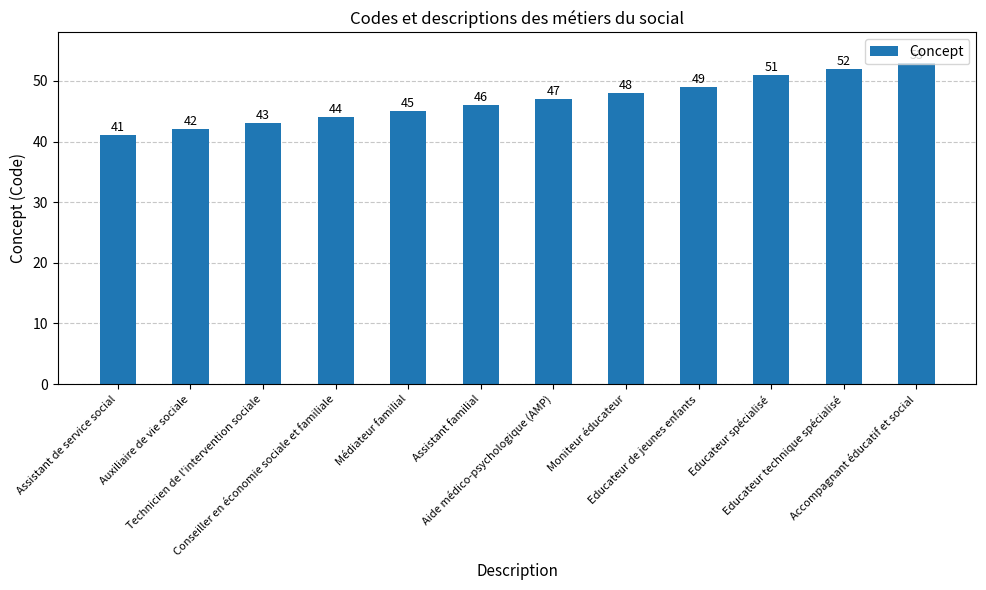

Reading left to right, extract all data points from this chart.

Assistant de service social=41	Auxiliaire de vie sociale=42	Technicien de l'intervention sociale=43	Conseiller en économie sociale et familiale=44	Médiateur familial=45	Assistant familial=46	Aide médico-psychologique (AMP)=47	Moniteur éducateur=48	Educateur de jeunes enfants=49	Educateur spécialisé=51	Educateur technique spécialisé=52	Accompagnant éducatif et social=53